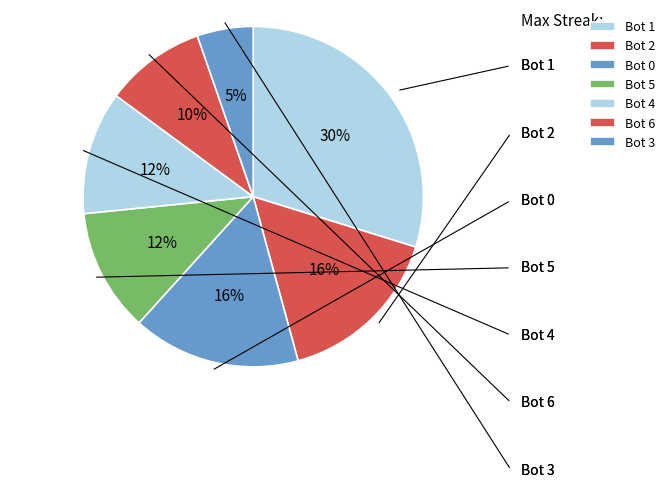

Which has a higher value, Bot 4 or Bot 1?

Bot 1